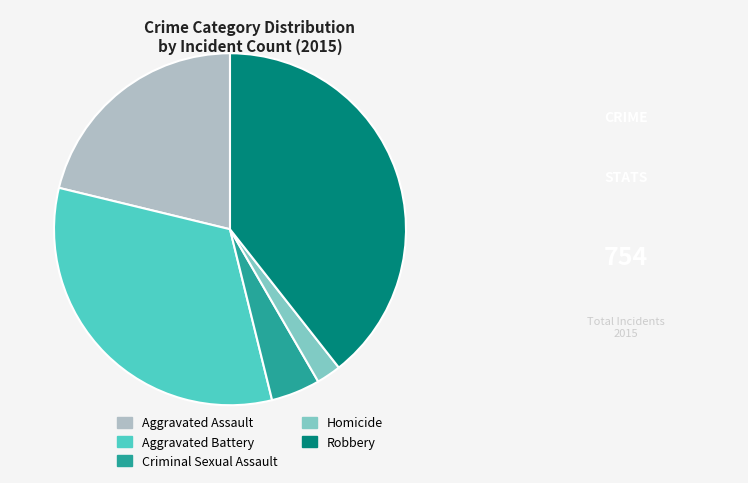

How many slices are in this pie chart?

5